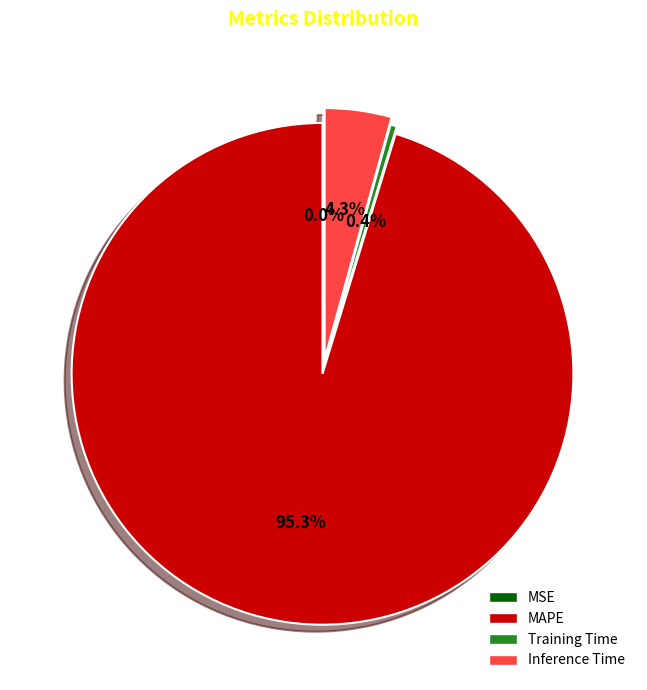

Which slice is the largest?

MAPE